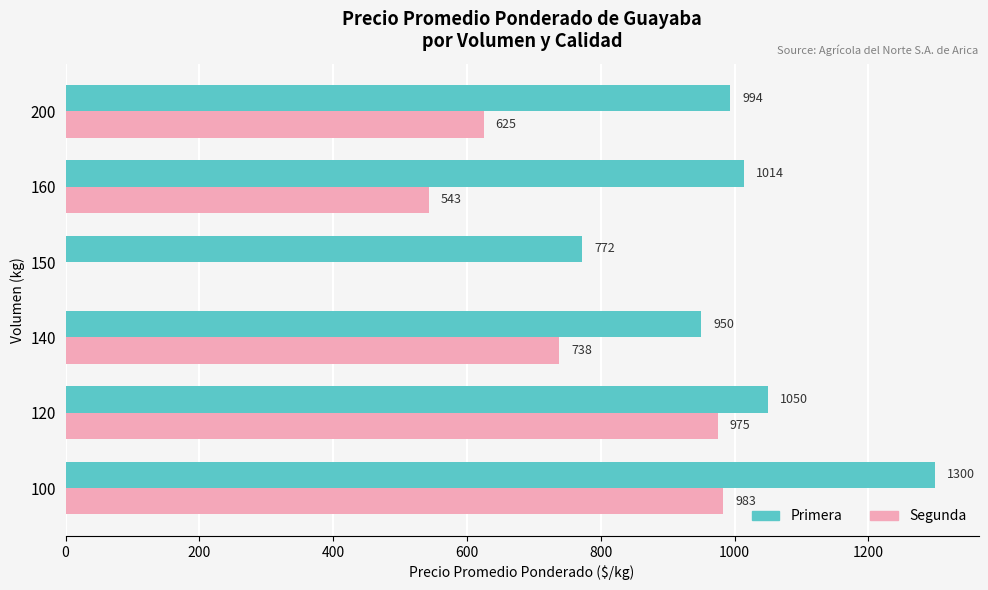

How many values in the Primera series exceed 1014?

3